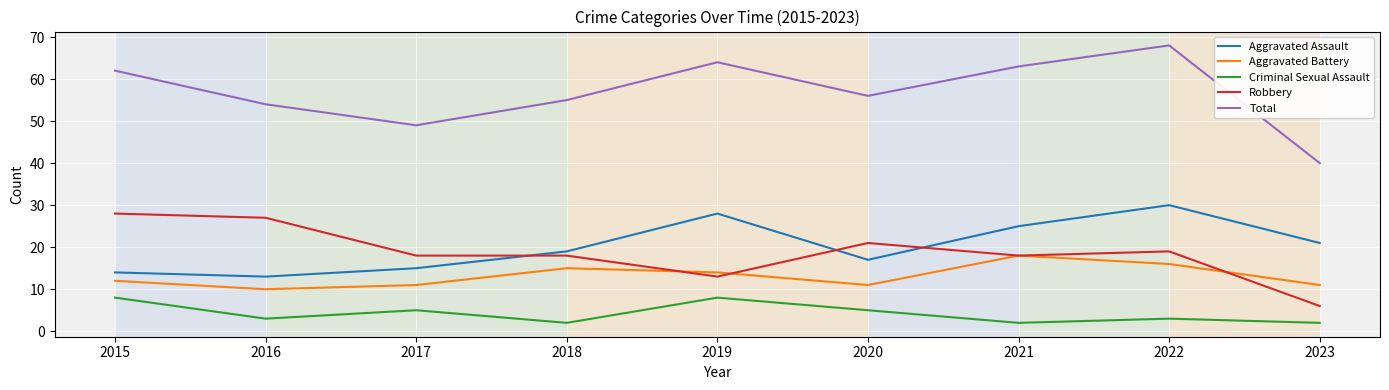

Which series has the widest spread of values?

Total